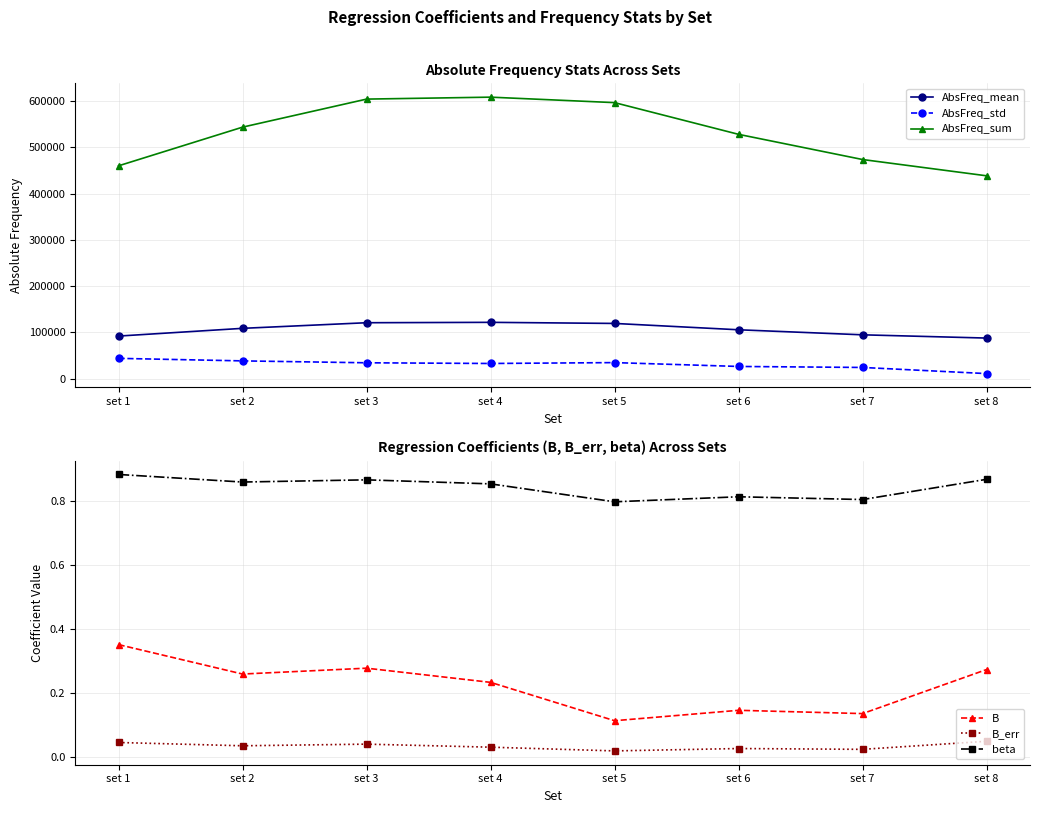

List the labels in order of AbsFreq_std value, largest first.

set 1, set 2, set 5, set 3, set 4, set 6, set 7, set 8